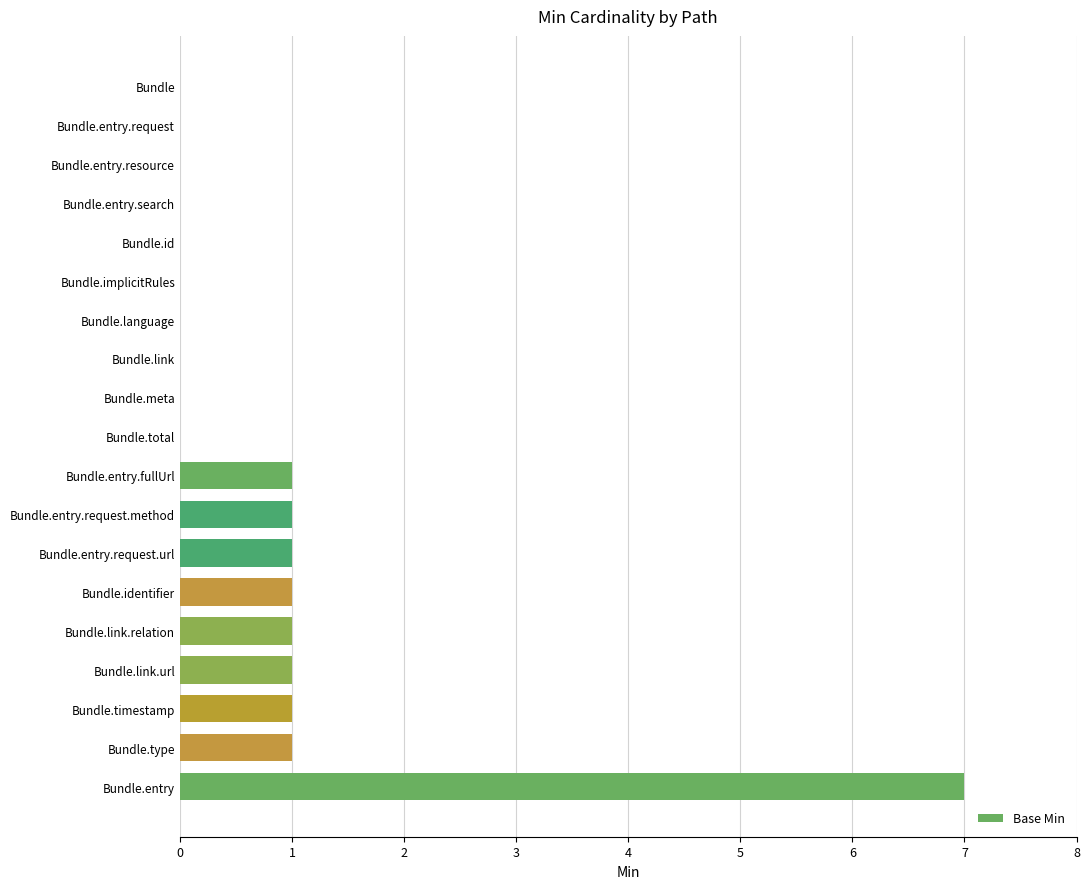

True or false: the data shows 3 at Bundle.implicitRules.

False